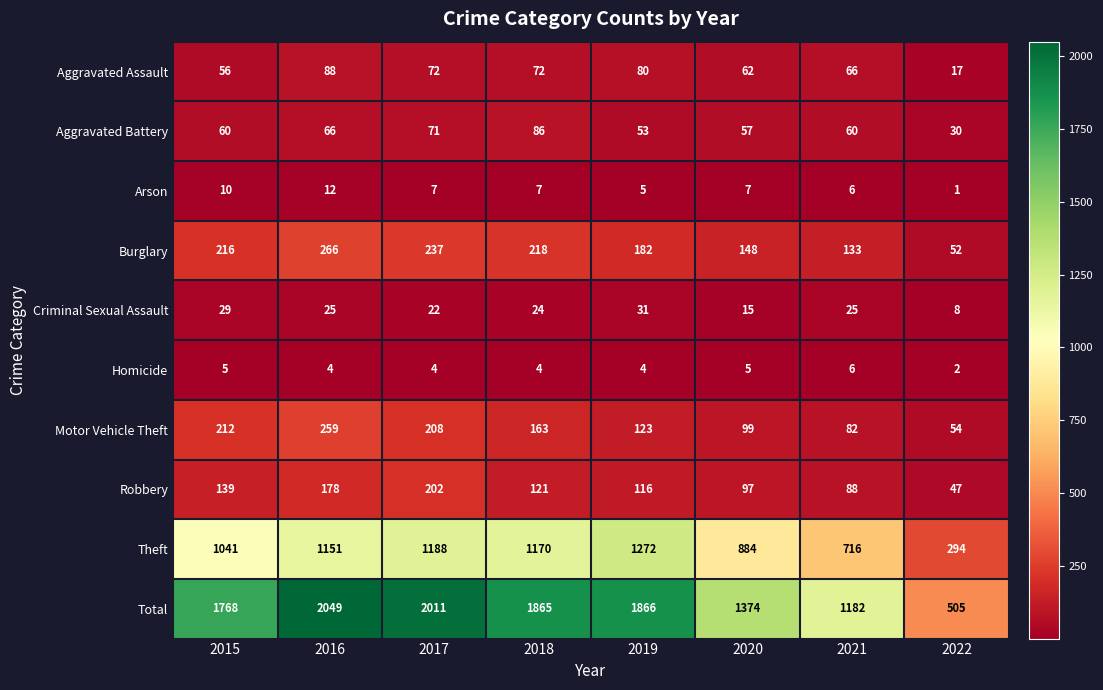

At how many categories does at least one series exceed 1312?

6